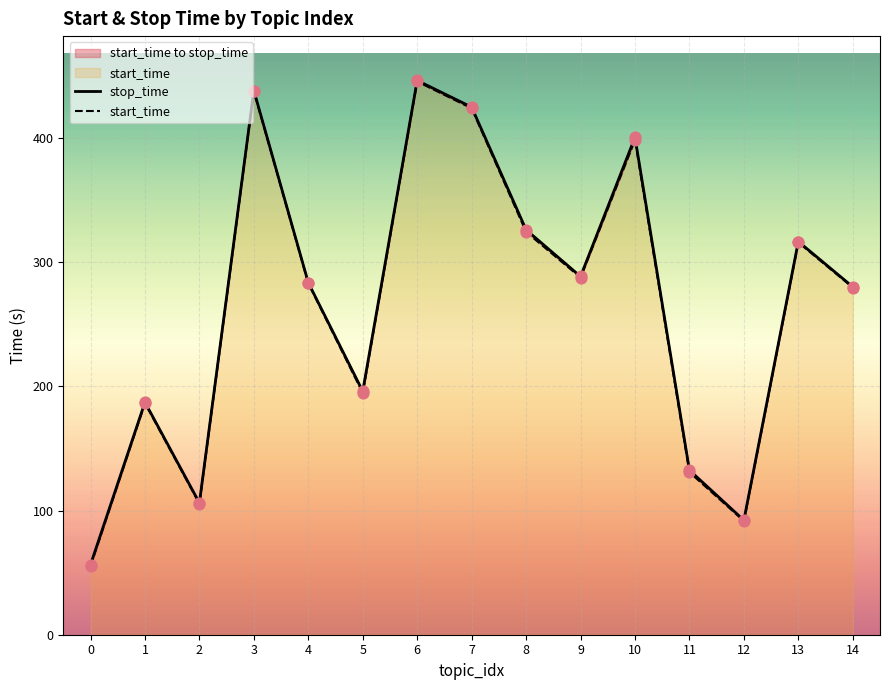

Which series has the largest Y range (max minus min)?

start_time